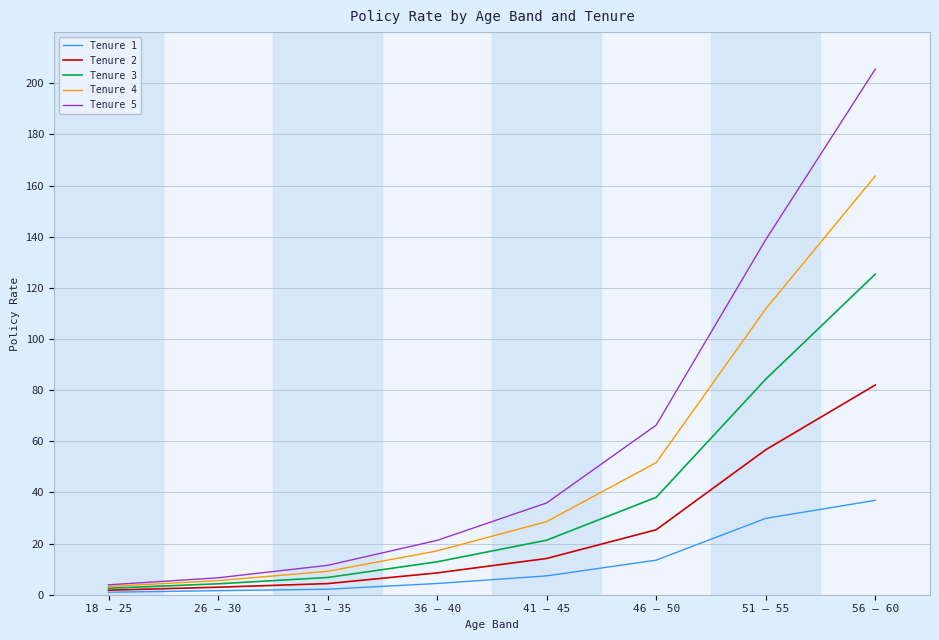

What is the sum of the Tenure 3 values at 46 – 50 and 36 – 40?

51.0